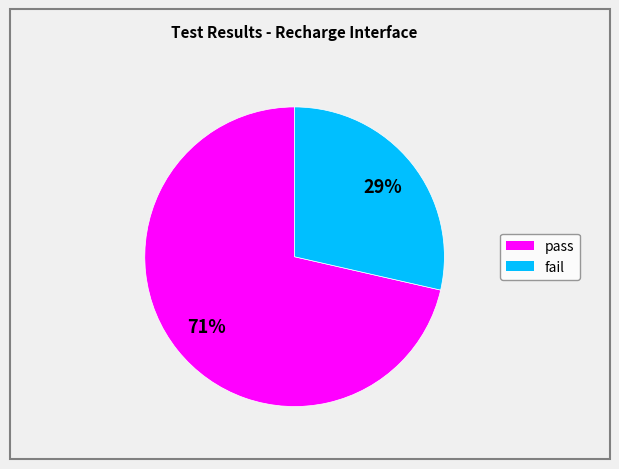

To the nearest percent, what is the average slice percentage?

50%